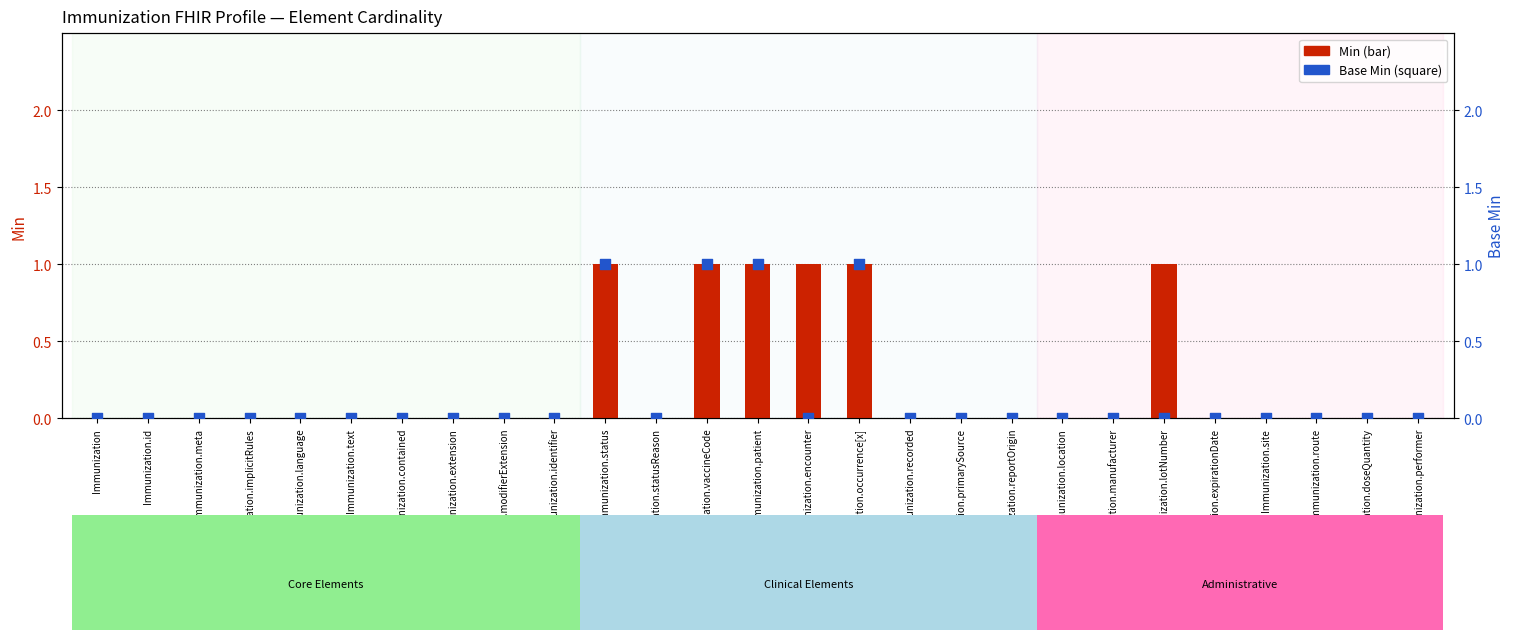

Is the value of Base Min at Immunization.statusReason greater than the value of Min at Immunization.id?

No